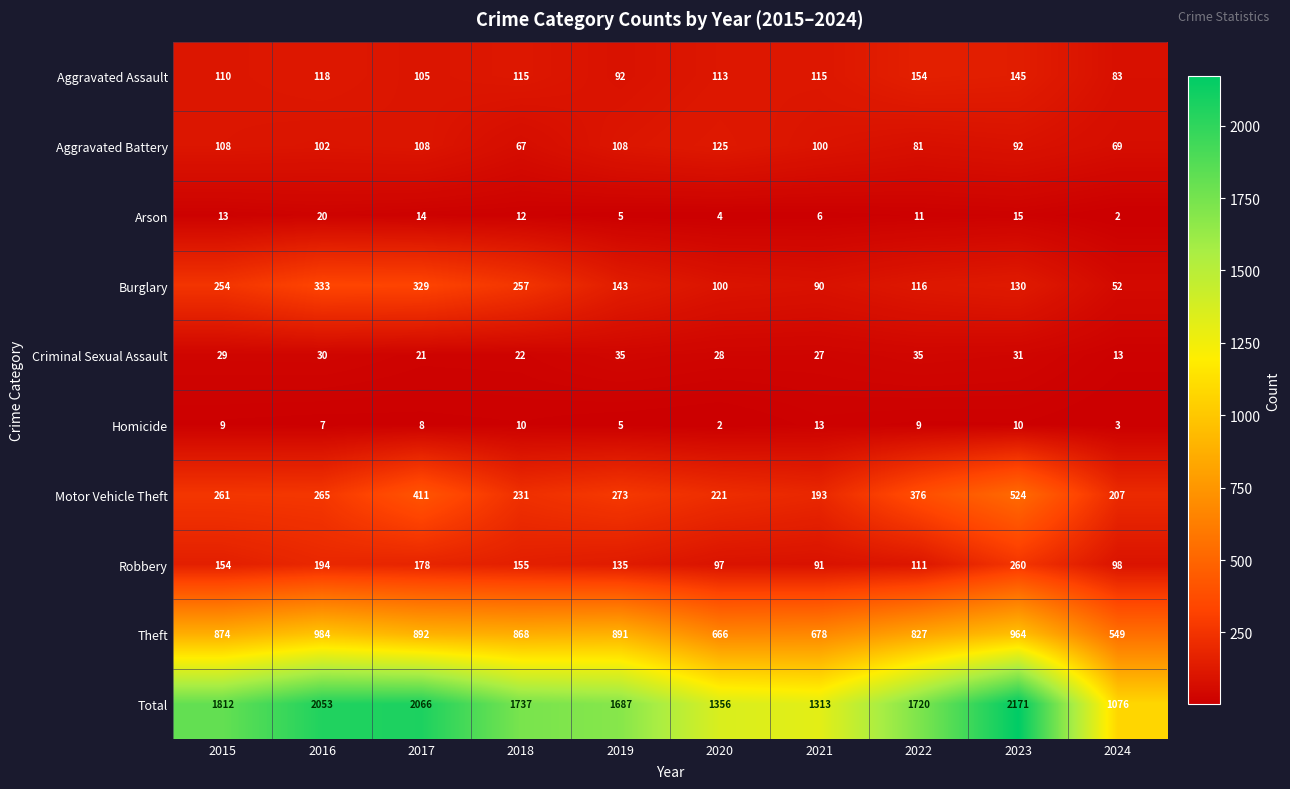

What is the highest value of the Arson series?

20